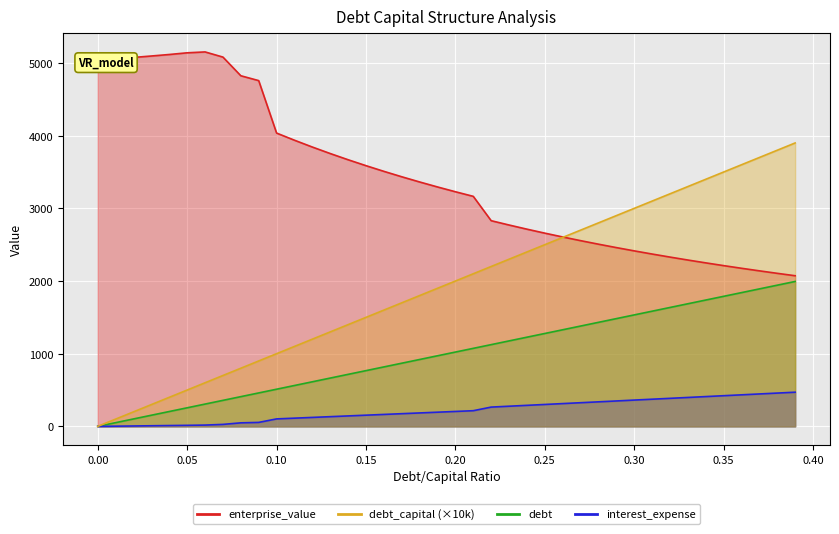

Reading left to right, extract all data points from this chart.

debt_capital: 0.0	51.1	102.3	153.4	204.5	255.6	306.8	357.9	409.0	460.1	511.3	562.4	613.5	664.6	715.8	766.9	818.0	869.1	920.3	971.4	1022.5	1073.6	1124.8	1175.9	1227.0	1278.2	1329.3	1380.4	1431.5	1482.7	1533.8	1584.9	1636.0	1687.2	1738.3	1789.4	1840.5	1891.7	1942.8	1993.9
enterprise_value: 5026.9	5052.8	5076.8	5096.7	5117.4	5140.6	5152.8	5081.7	4824.8	4757.9	4036.2	3937.7	3843.9	3754.4	3669.1	3587.5	3509.5	3434.8	3363.2	3294.5	3228.6	3165.3	2830.5	2770.9	2713.8	2658.9	2606.3	2555.7	2507.0	2460.2	2415.0	2371.5	2329.6	2289.0	2249.9	2212.1	2175.6	2140.2	2105.9	2072.8
debt: 0.0	100.0	200.0	300.0	400.0	500.0	600.0	700.0	800.0	900.0	1000.0	1100.0	1200.0	1300.0	1400.0	1500.0	1600.0	1700.0	1800.0	1900.0	2000.0	2100.0	2200.0	2300.0	2400.0	2500.0	2600.0	2700.0	2800.0	2900.0	3000.0	3100.0	3200.0	3300.0	3400.0	3500.0	3600.0	3700.0	3800.0	3900.0
interest_expense: 0.0	2.6	5.3	8.3	11.3	14.1	17.7	27.1	48.5	54.6	102.7	112.9	123.2	133.5	143.7	154.0	164.3	174.5	184.8	195.1	205.3	215.6	265.2	277.3	289.3	301.4	313.4	325.5	337.6	349.6	361.7	373.7	385.8	397.8	409.9	421.9	434.0	446.1	458.1	470.2